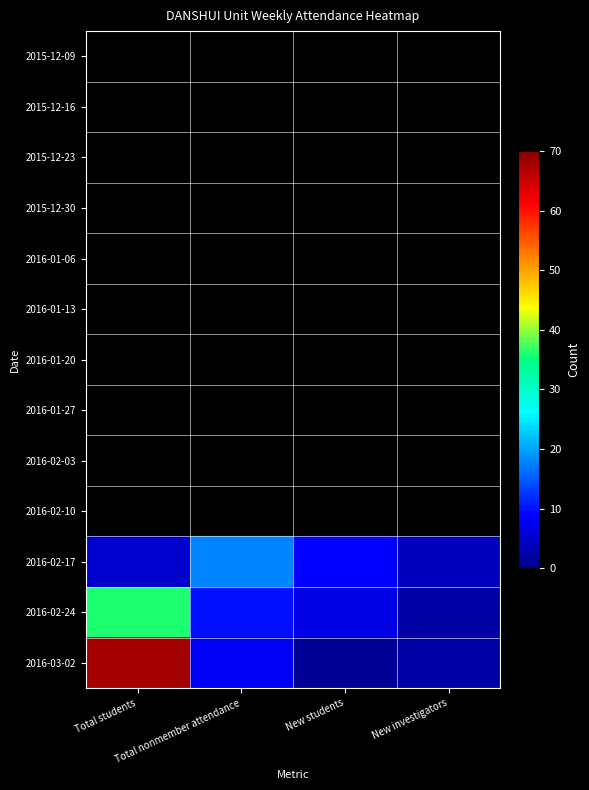

List the series in order of their peak value, lowest first.

2015-12-09, 2015-12-16, 2015-12-23, 2015-12-30, 2016-01-06, 2016-01-13, 2016-01-20, 2016-01-27, 2016-02-03, 2016-02-10, 2016-02-17, 2016-02-24, 2016-03-02